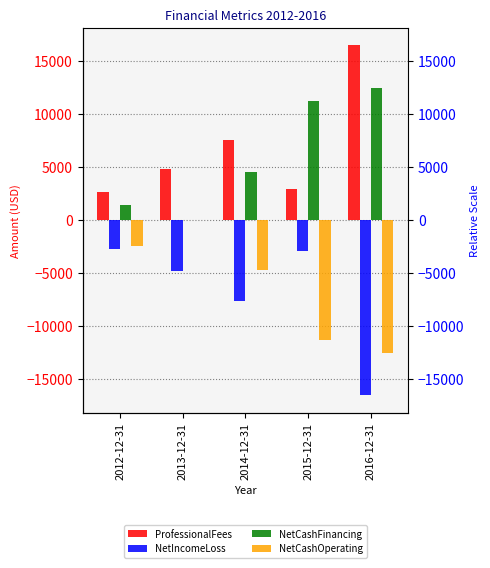

Reading left to right, what are all the values shown in this chart?

ProfessionalFees: 2012-12-31=2685	2013-12-31=4816	2014-12-31=7597	2015-12-31=2933	2016-12-31=16493
NetIncomeLoss: 2012-12-31=-2685	2013-12-31=-4816	2014-12-31=-7597	2015-12-31=-2933	2016-12-31=-16493
NetCashFinancing: 2012-12-31=1450	2013-12-31=0	2014-12-31=4601	2015-12-31=11247	2016-12-31=12466
NetCashOperating: 2012-12-31=-2400	2013-12-31=0	2014-12-31=-4651	2015-12-31=-11247	2016-12-31=-12466